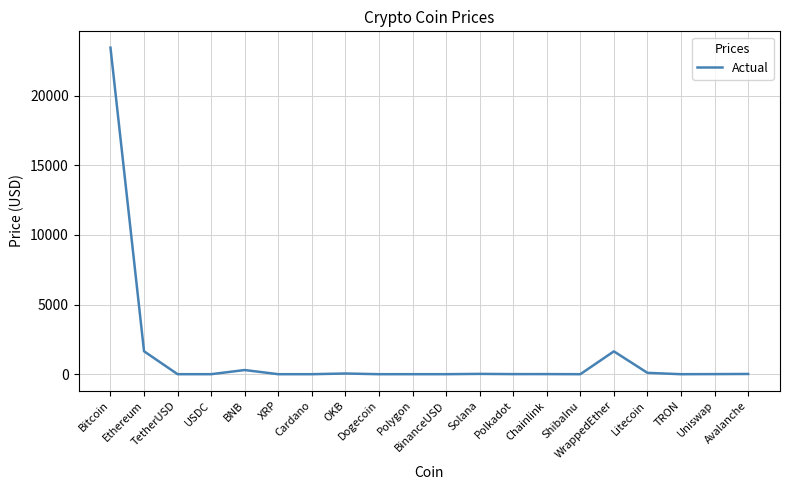

Does the chart have visible grid lines?

Yes